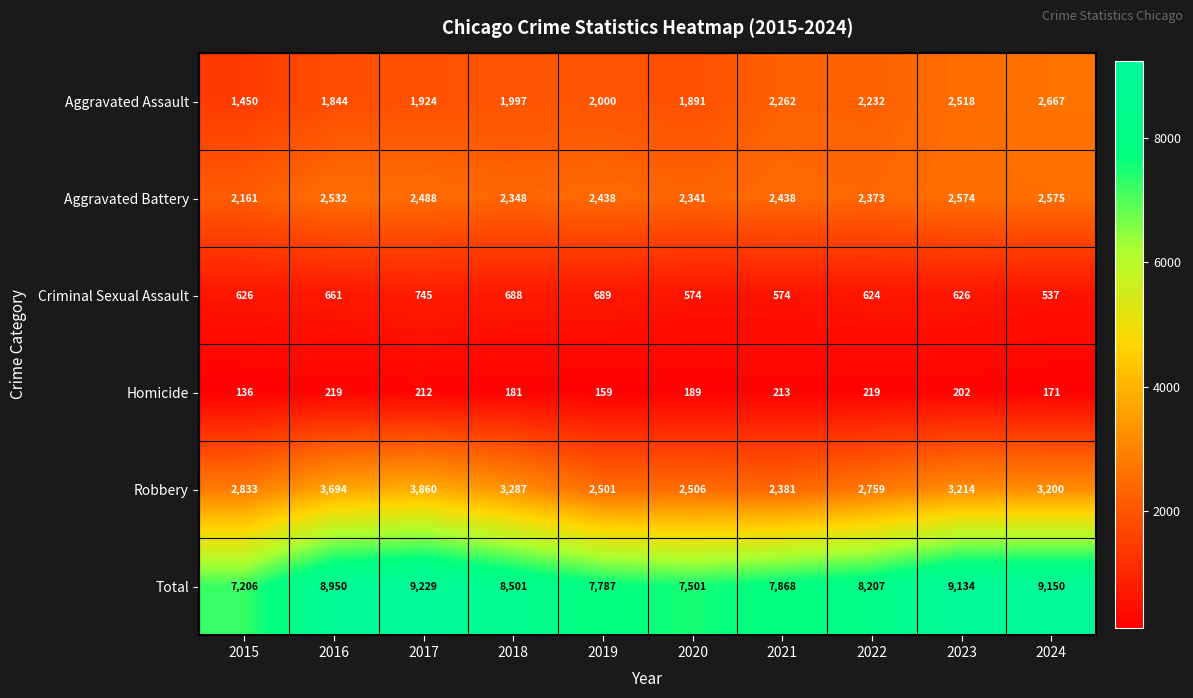

Is it true that Robbery equals 925 at 2022?

False